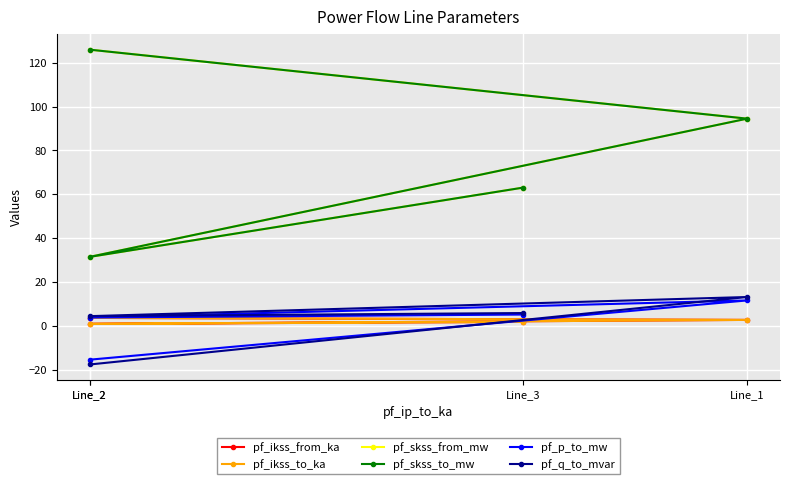

Rank the series at Line_2 from lowest to highest value.

pf_q_to_mvar, pf_p_to_mw, pf_ikss_from_ka, pf_ikss_to_ka, pf_skss_from_mw, pf_skss_to_mw